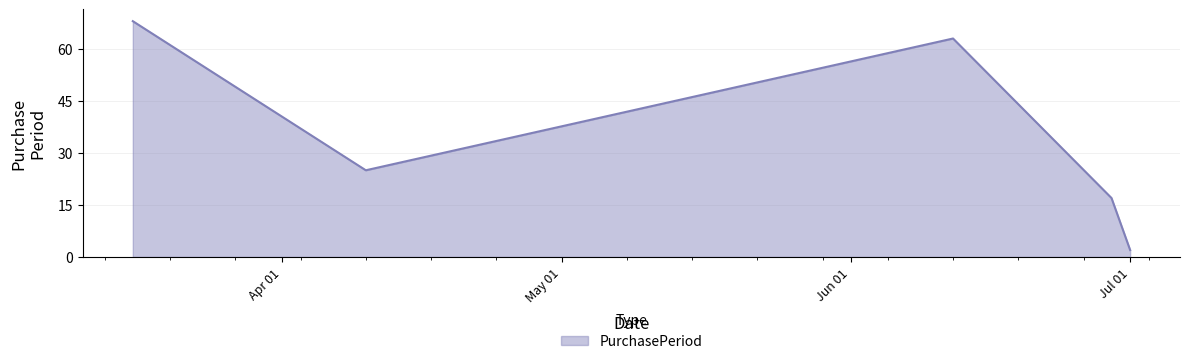

Does the chart display data point markers on the line(s)?

No